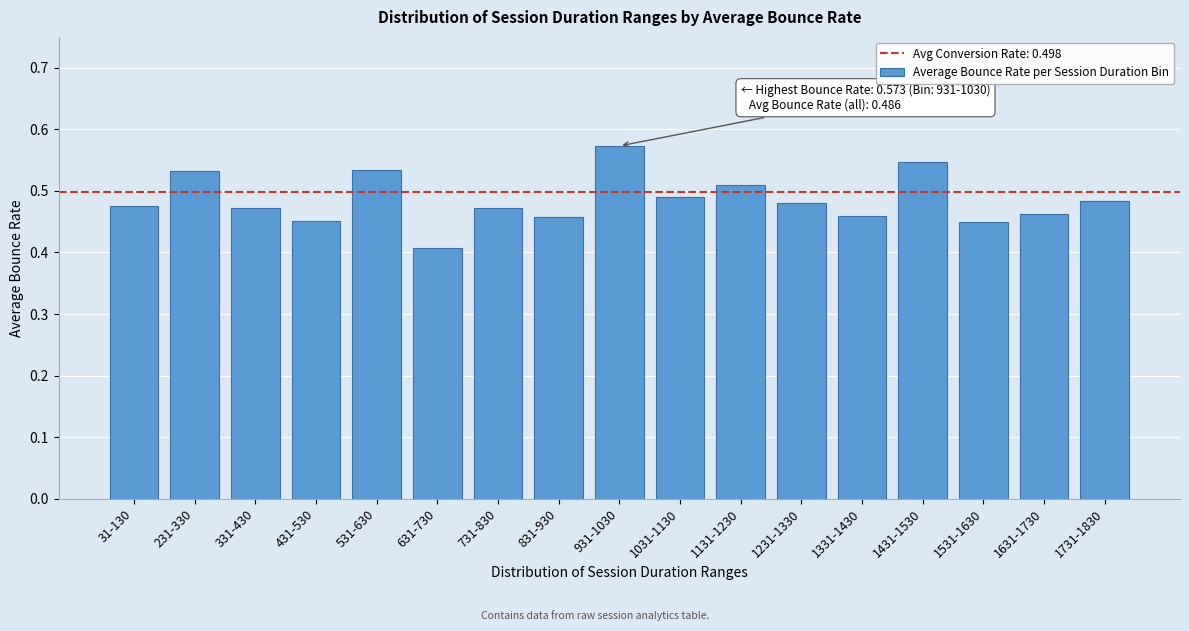

What is the label of the 8th bar from the right?

1031-1130